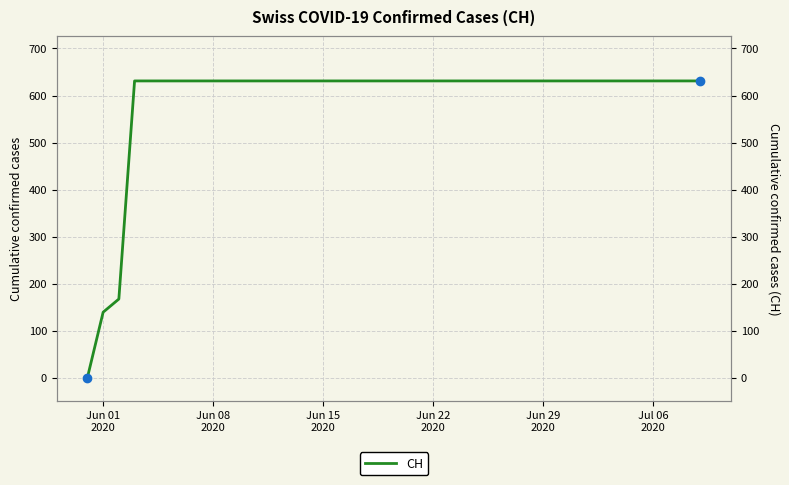

Is this an area chart (filled region under the line)?

No